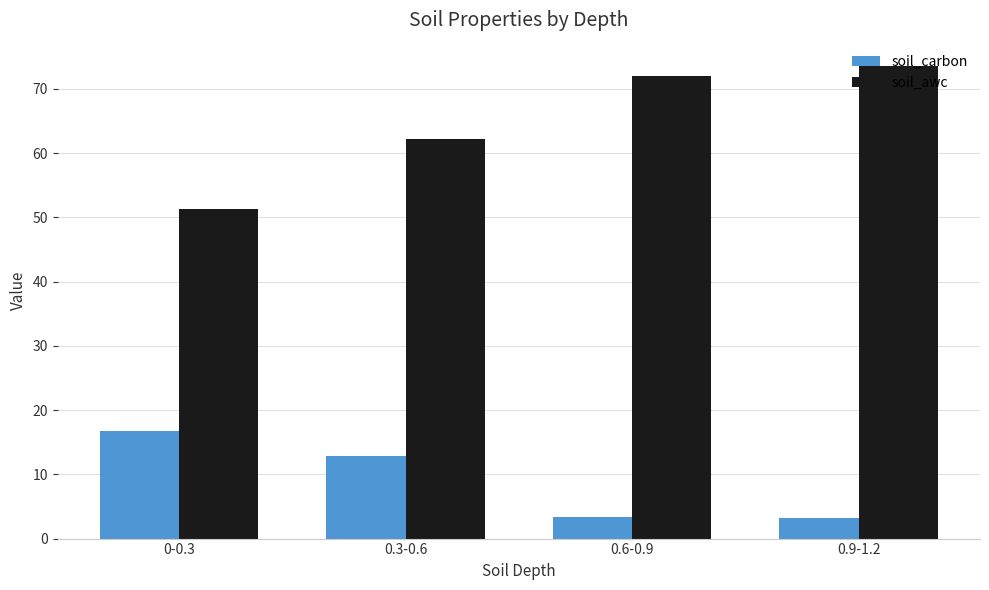

Which series has the widest spread of values?

soil_awc